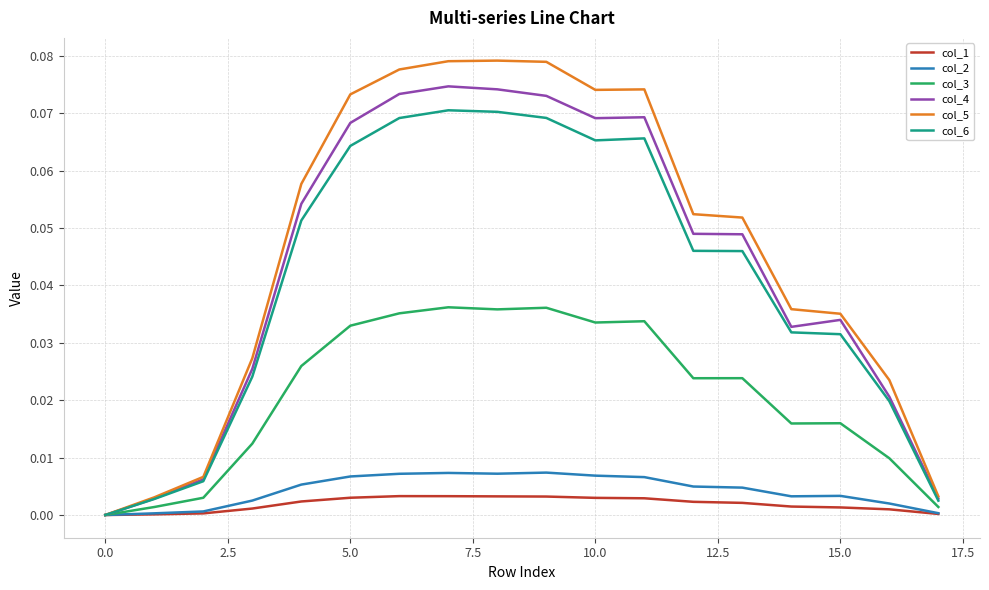

In col_2, how many points are higher than both neighbors (excluding endpoints)?

3